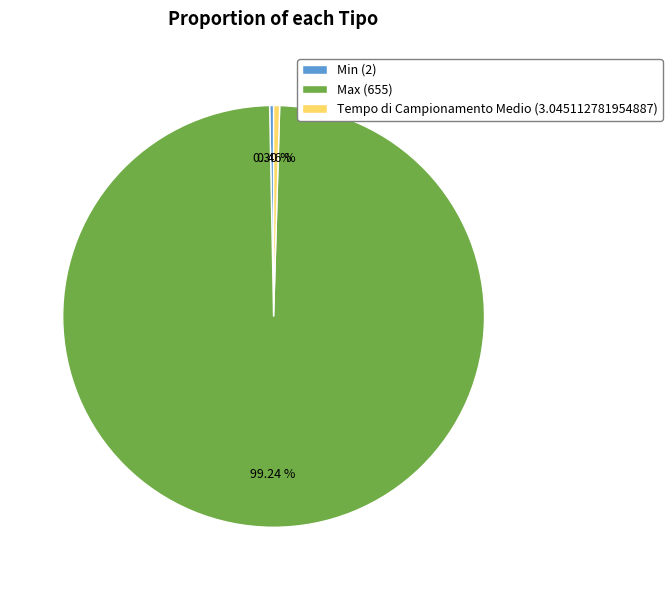

Which category accounts for the majority?

Max